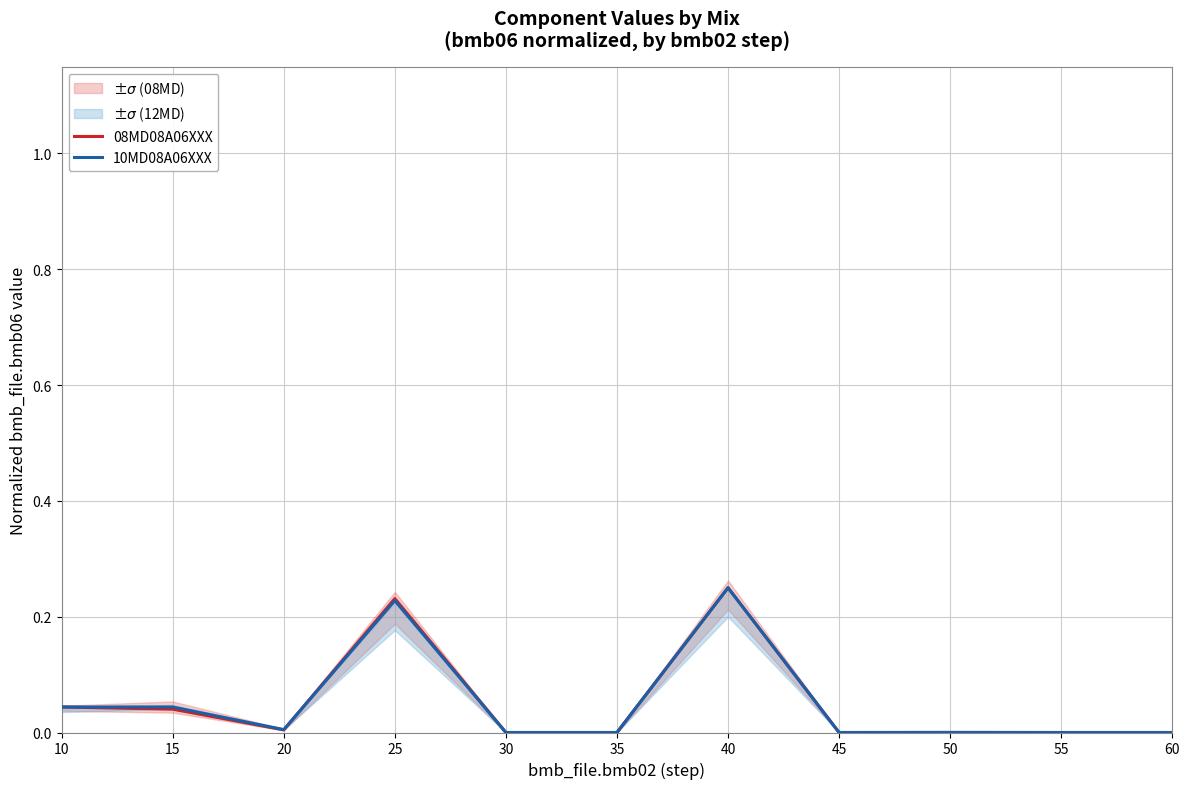

In 08MD08A06XXX, how many points are lower than both neighbors (excluding endpoints)?

2